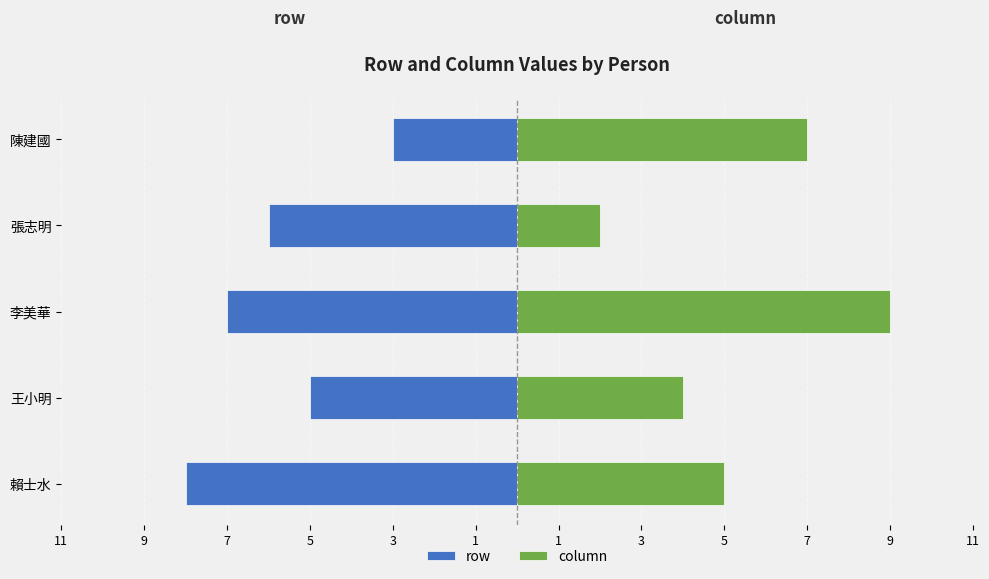

What is the value of the row bar at the 4th from the left?

-6